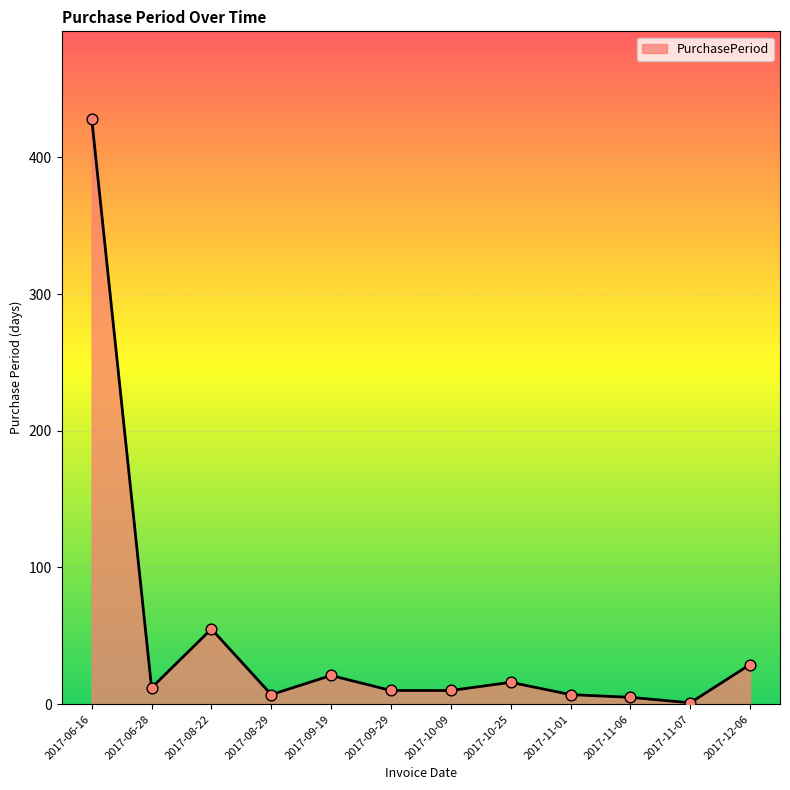

What is the change in value from 2017-06-16 to 2017-11-06?

-423